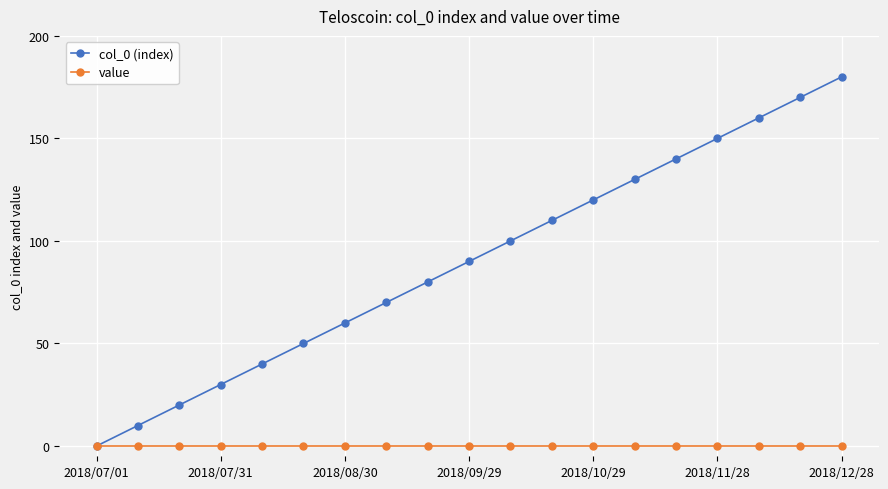

True or false: col_0 (index) has more than 2 interior local peaks.

False